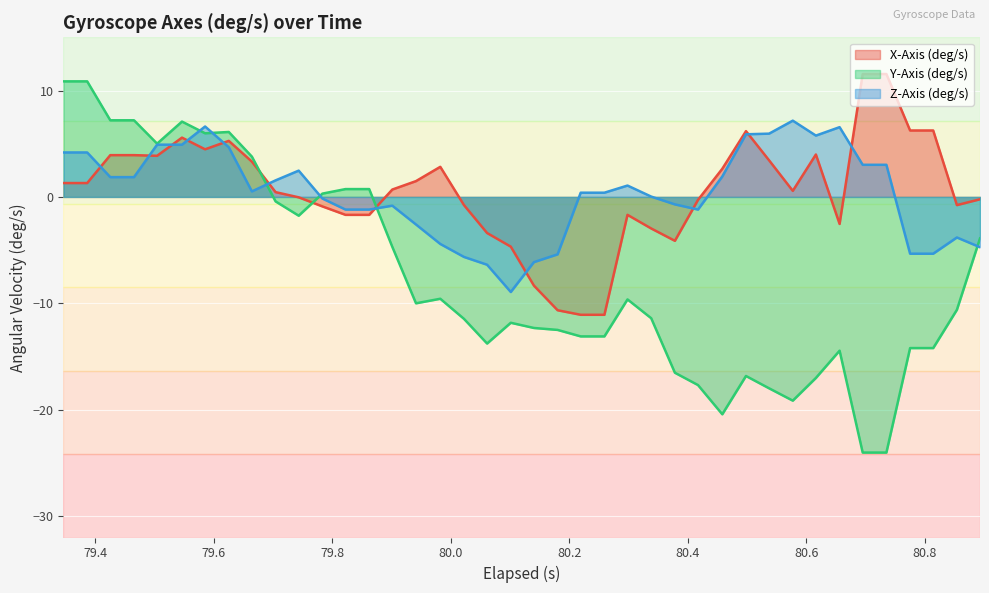

What is the difference between the second highest and second lowest values in the Y-Axis (deg/s) series?

34.9